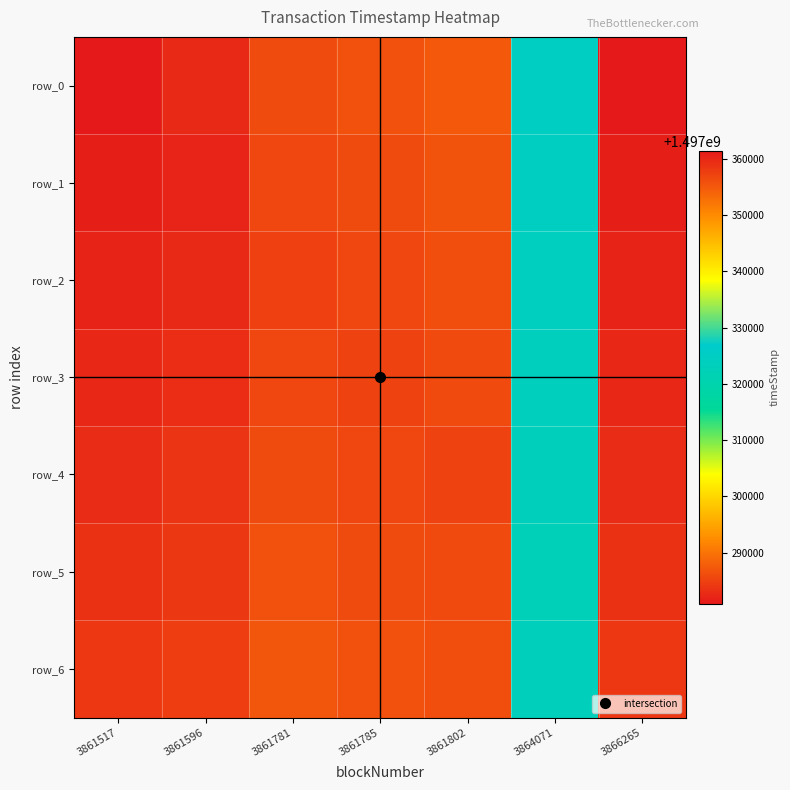

How many distinct data groups are displayed?

7